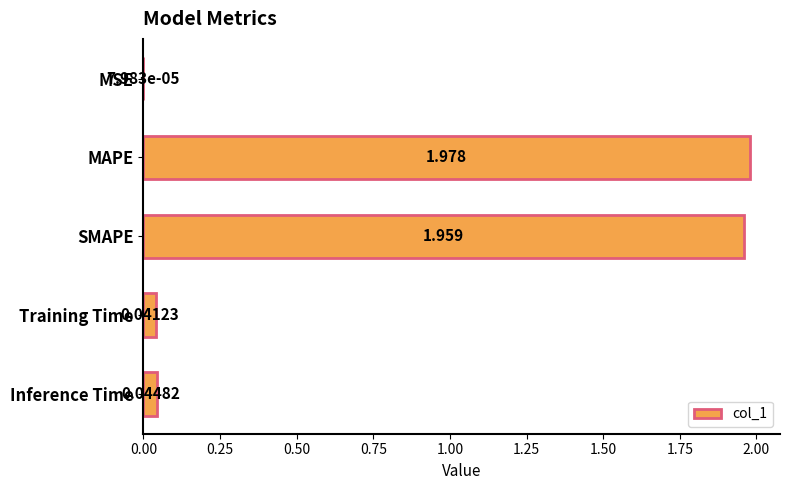

Which has a higher value, MSE or MAPE?

MAPE